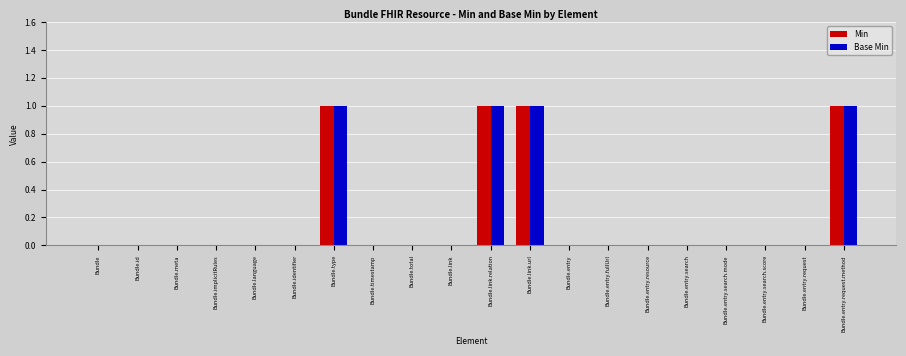

Count the Min values in the range 0 to 1.

20